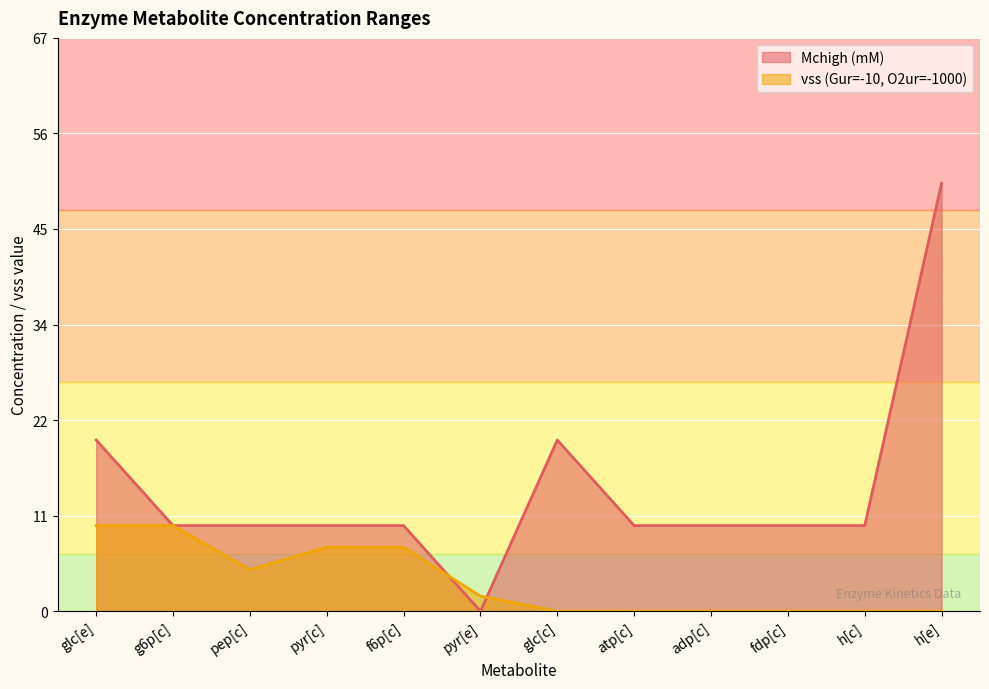

What is the sum of all Mchigh (mM) values?

170.0